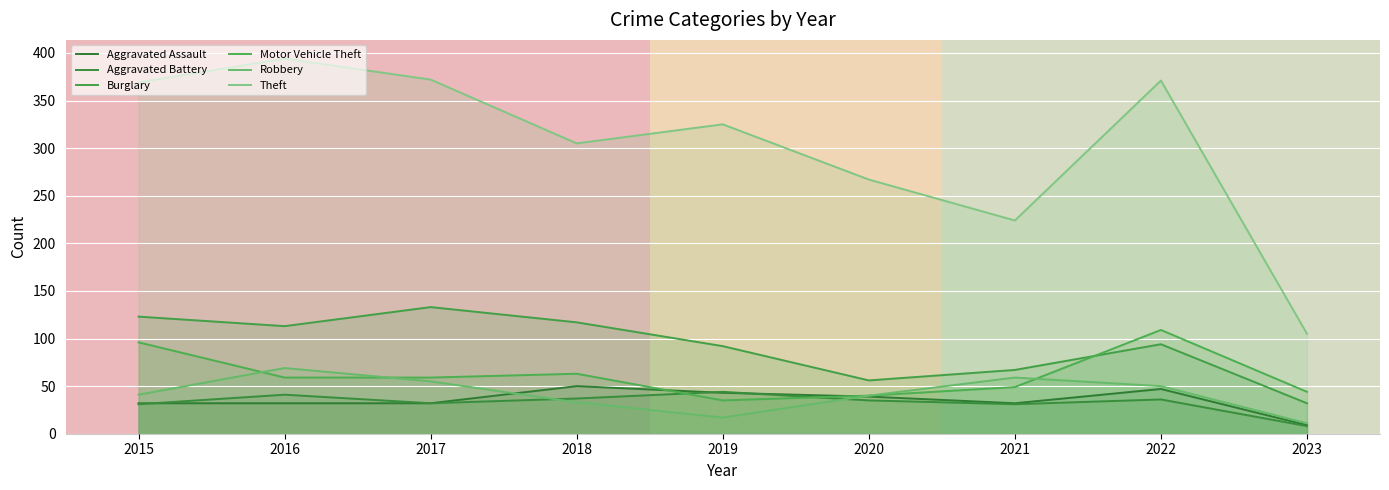

What is the difference between the maximum and second lowest values in the Motor Vehicle Theft series?

69